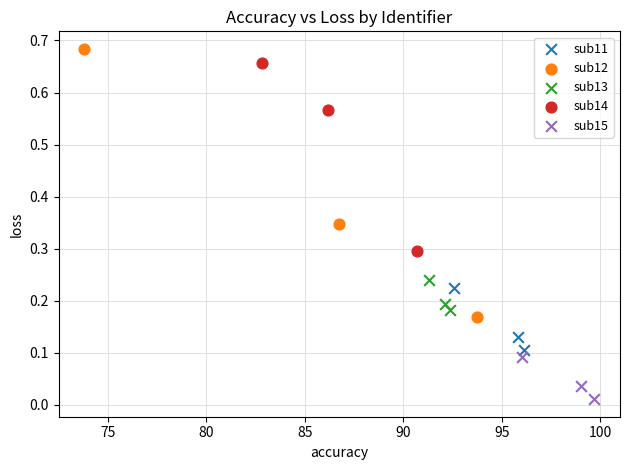

Which series reaches the minimum Y coordinate?

sub15